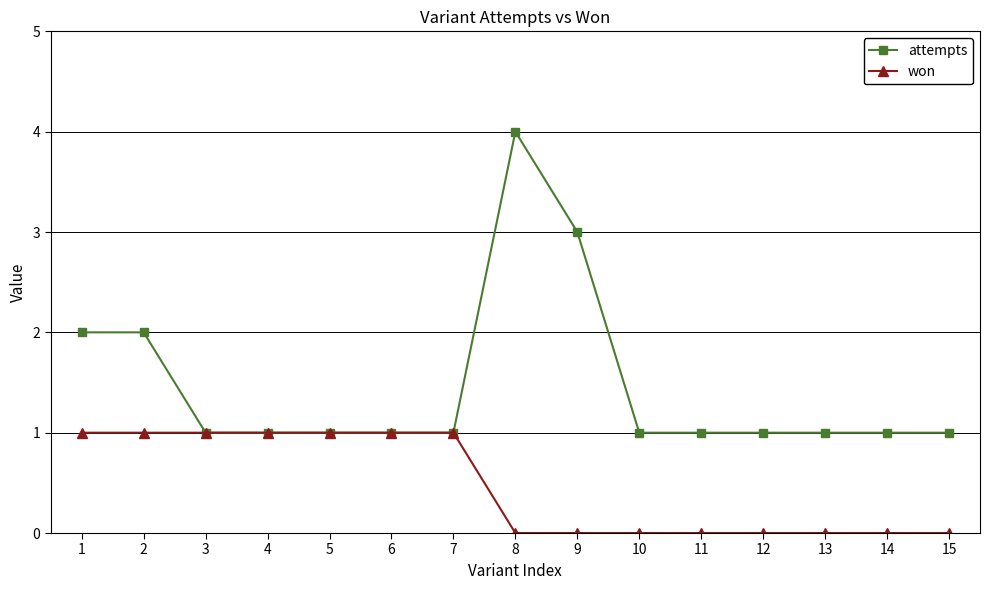

How many lines are shown in the chart?

2